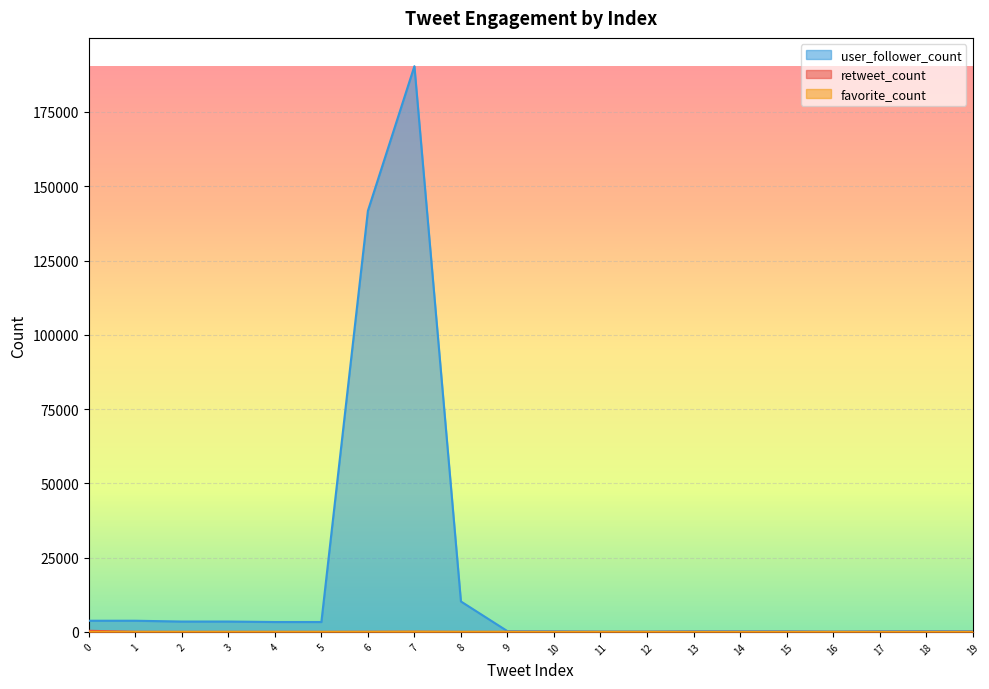

True or false: user_follower_count has a value of 3748 at 0.

True